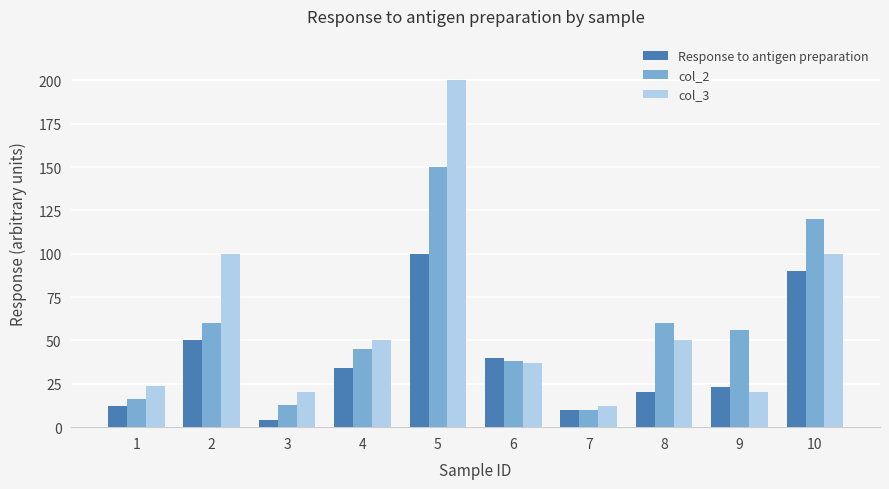

What are all the series names shown in the legend?

Response to antigen preparation, col_2, col_3